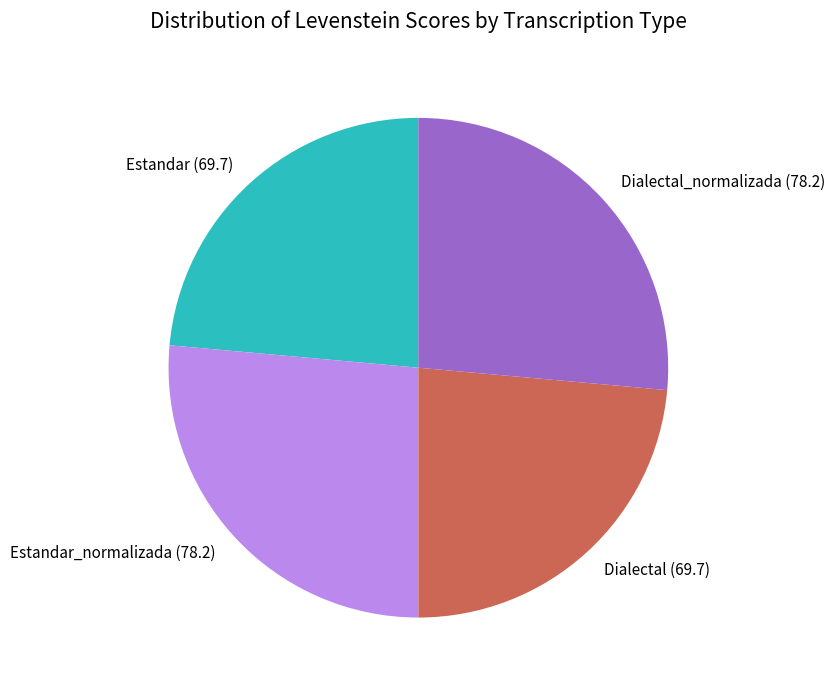

What is the ratio of the value at Dialectal to the value at Dialectal_normalizada?

0.9